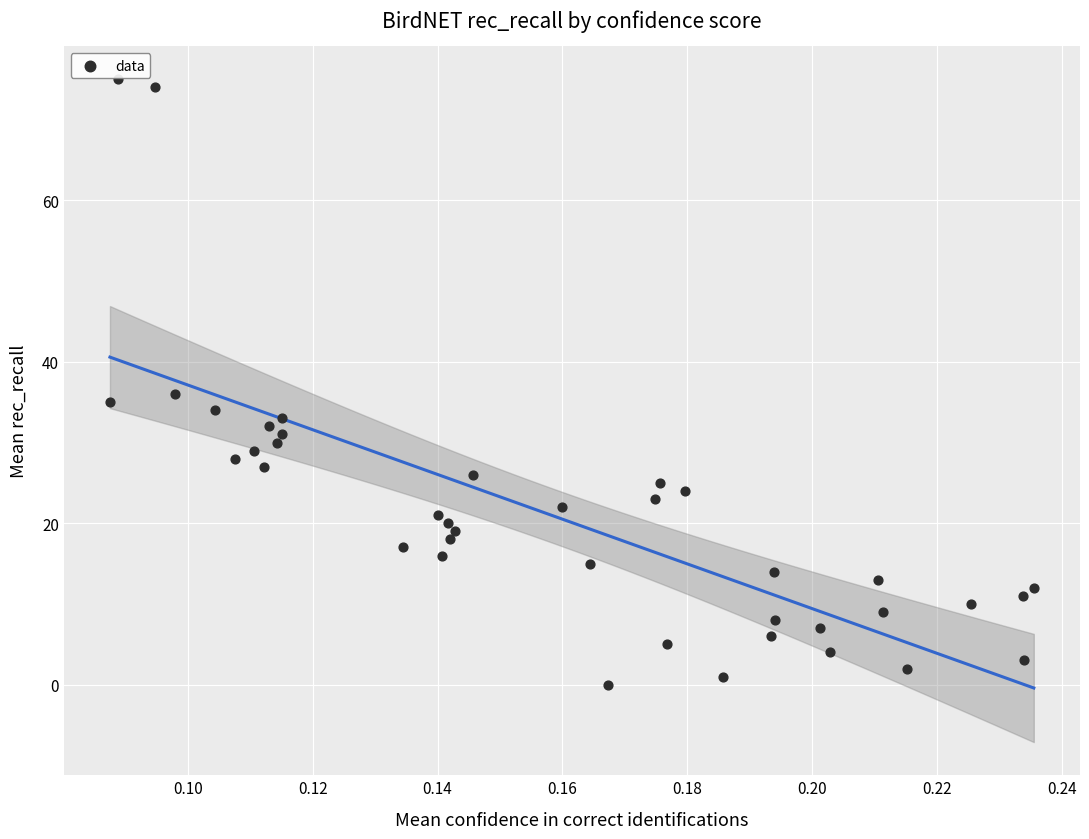

What Y value in the scatter plot is closest to 37?

36